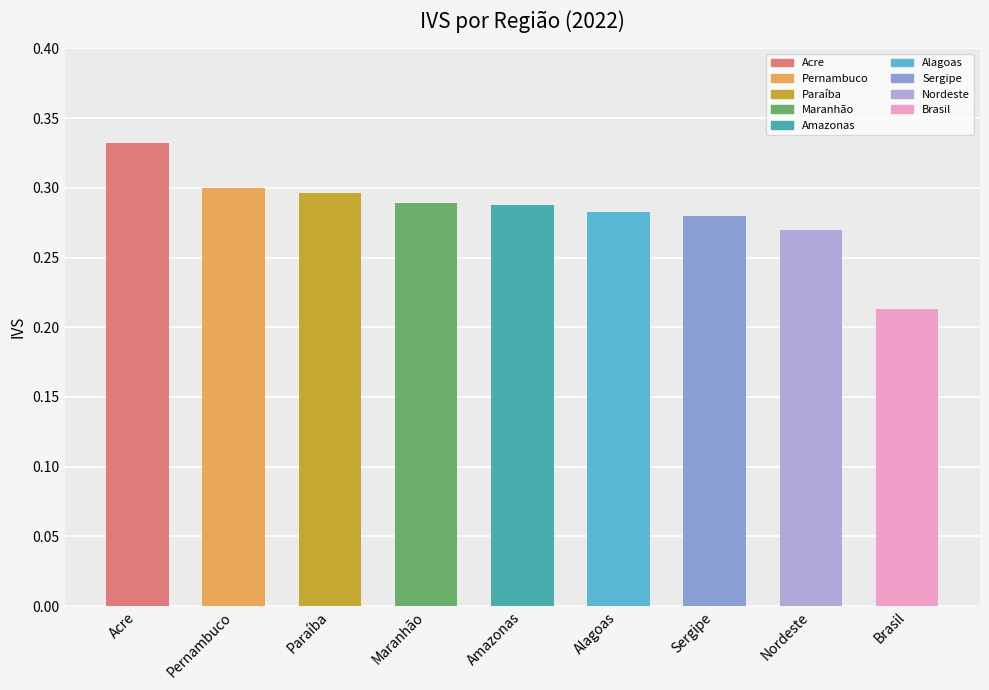

Which category has the lowest value across all series?

Brasil